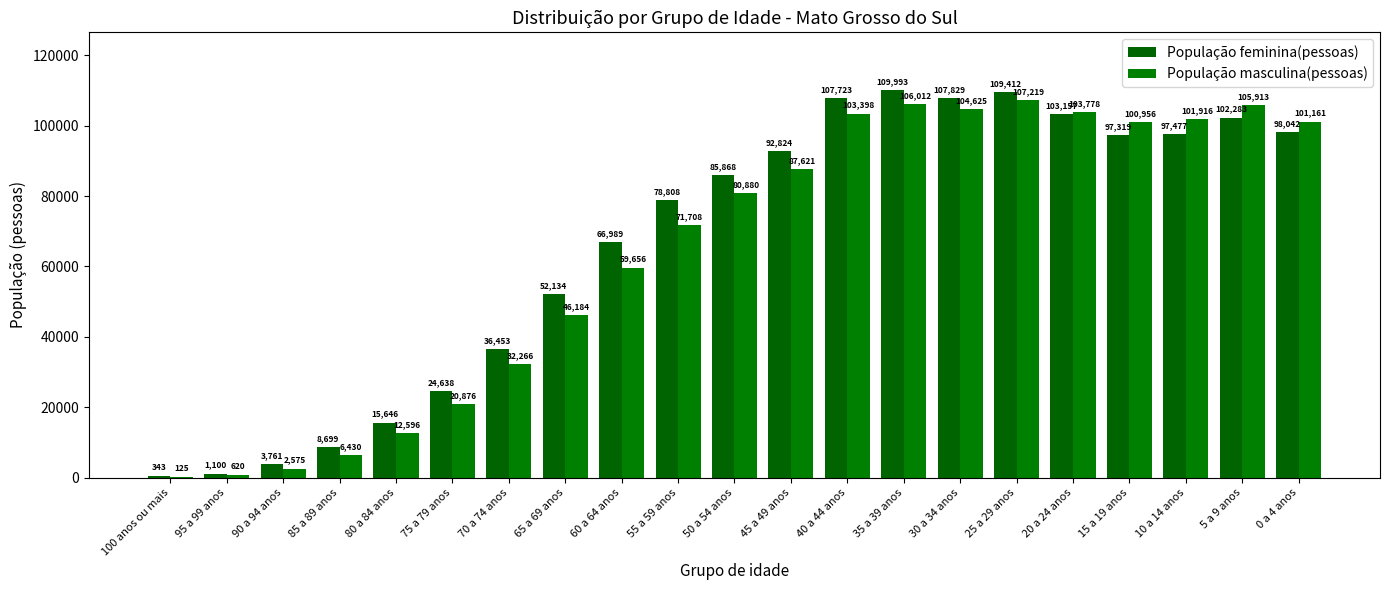

Which category has the lowest value in the População masculina(pessoas) series?

100 anos ou mais